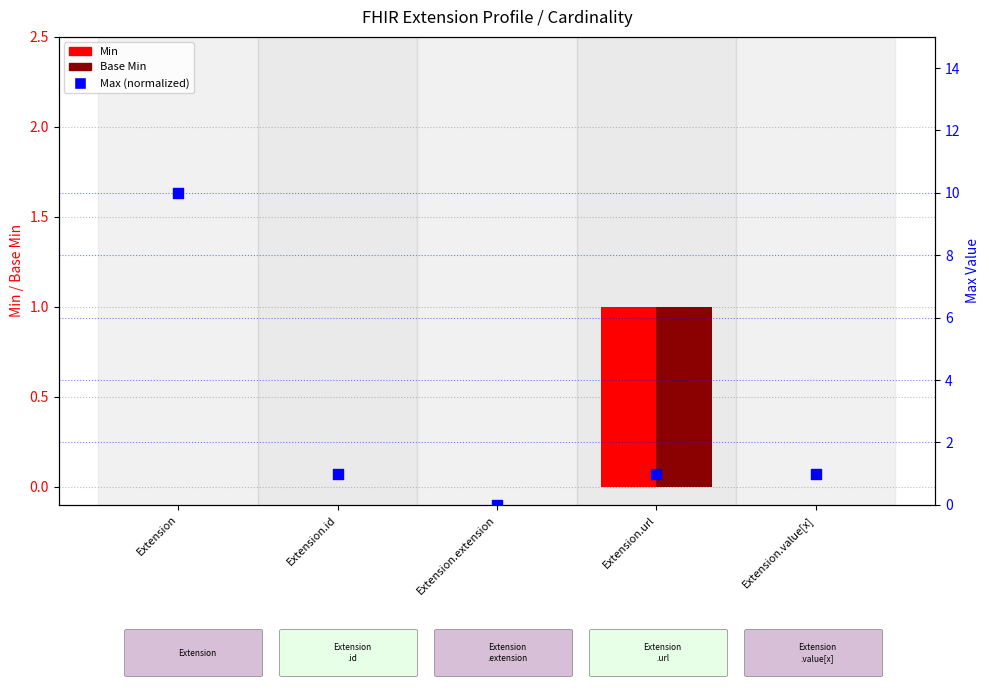

What are all the series names shown in the legend?

Min, Base Min, Max (normalized)